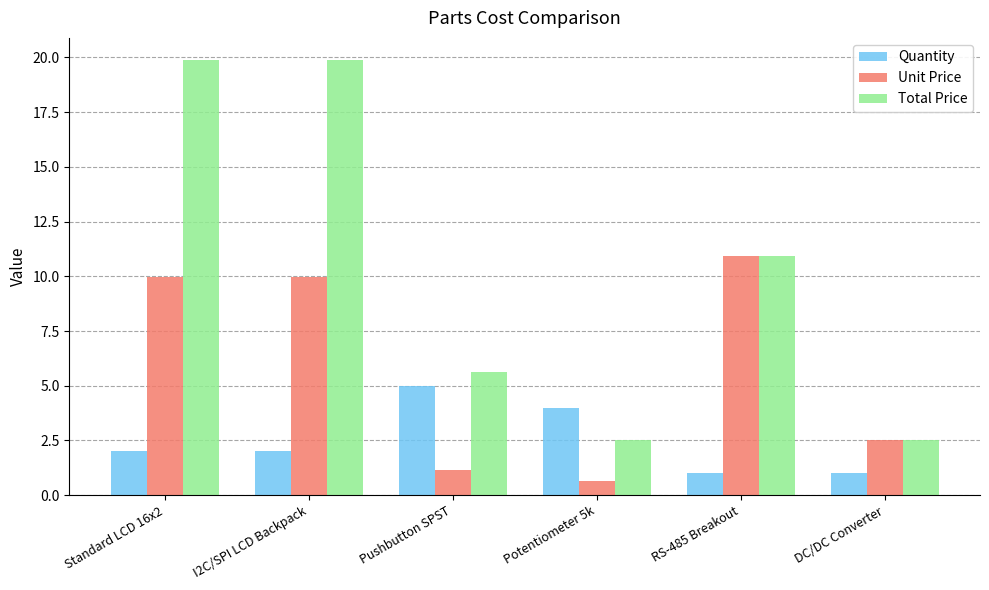

What is the difference between the Quantity values at Potentiometer 5k and DC/DC Converter?

3.0